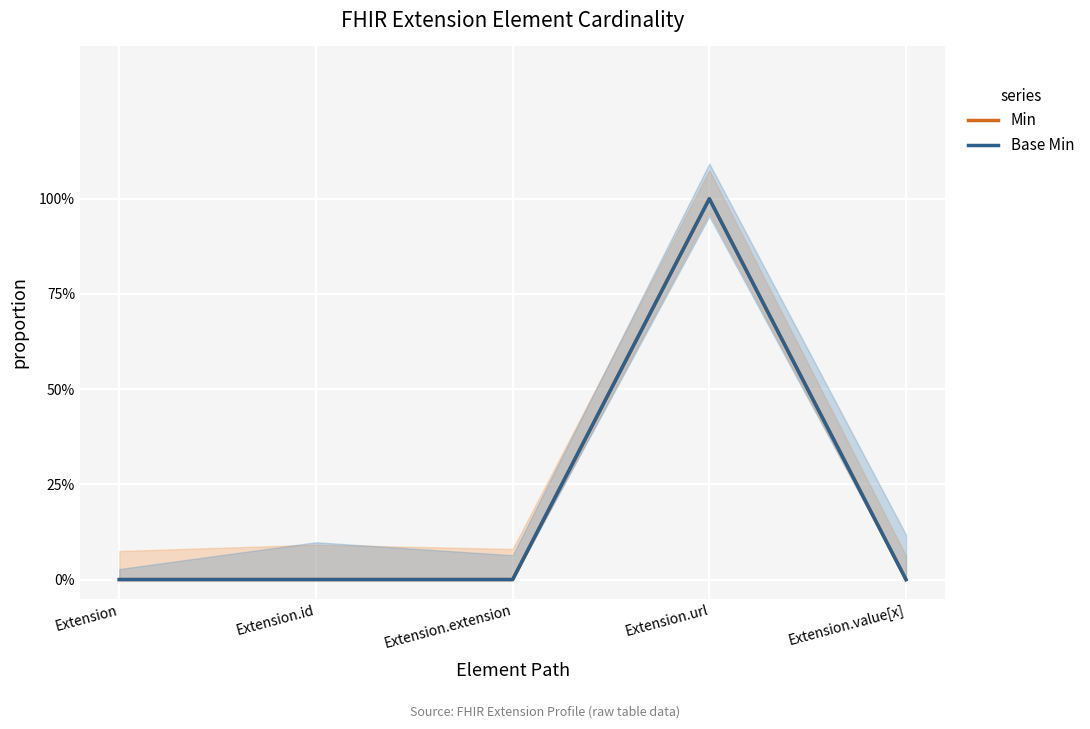

What position from the right is Extension.id?

4